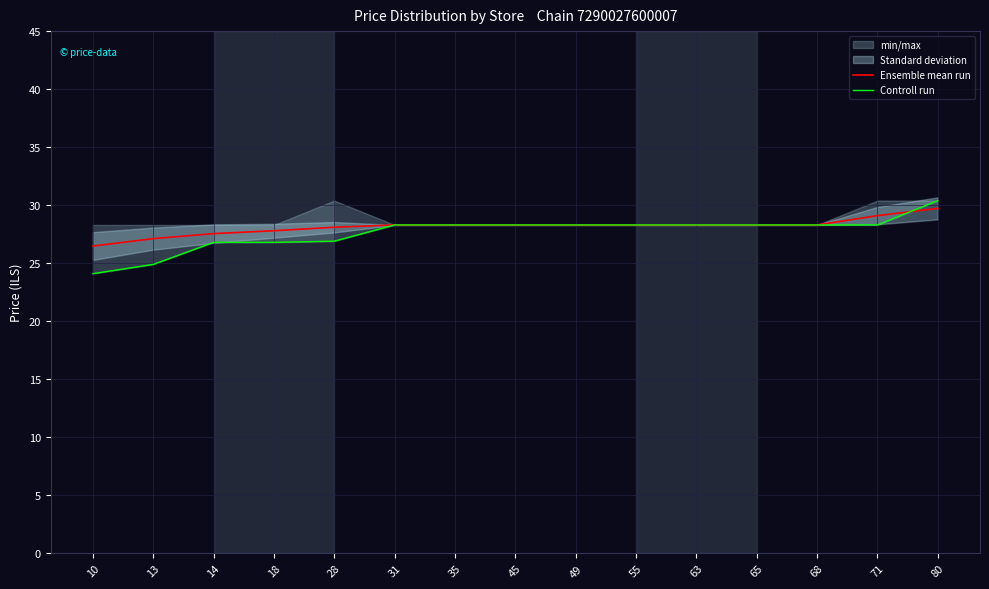

What is the difference between the Controll run values at 35 and 28?

1.4